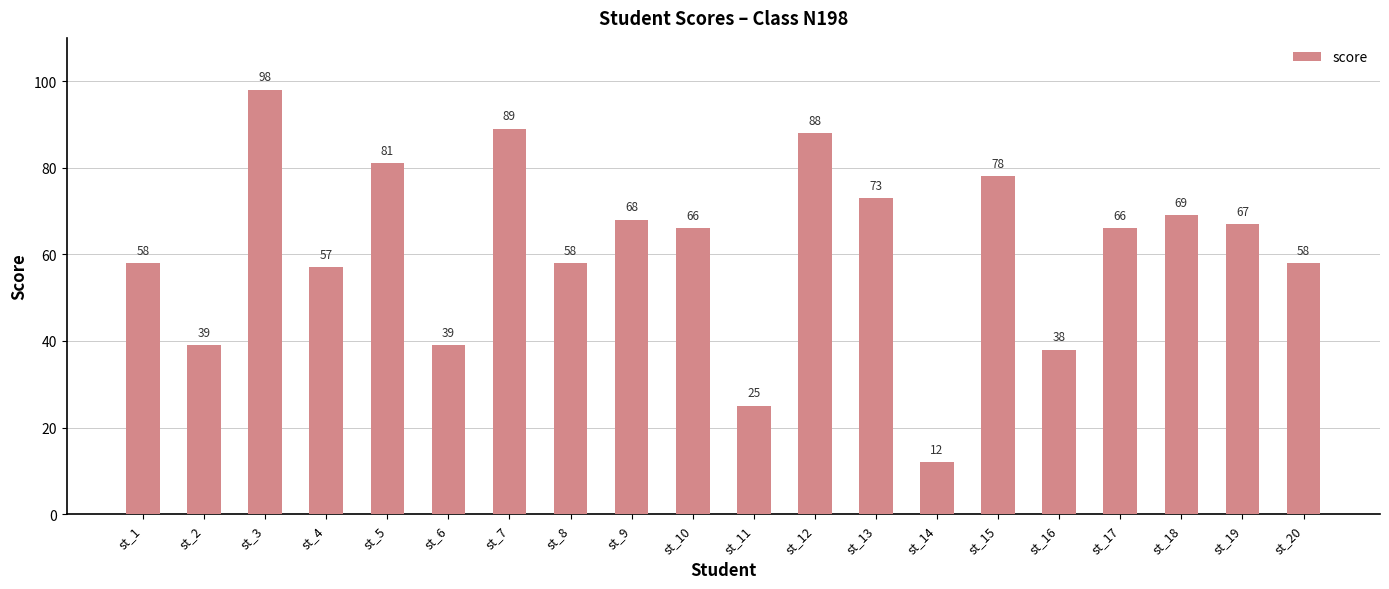

Reading left to right, transcribe all the data shown in this chart.

58	39	98	57	81	39	89	58	68	66	25	88	73	12	78	38	66	69	67	58